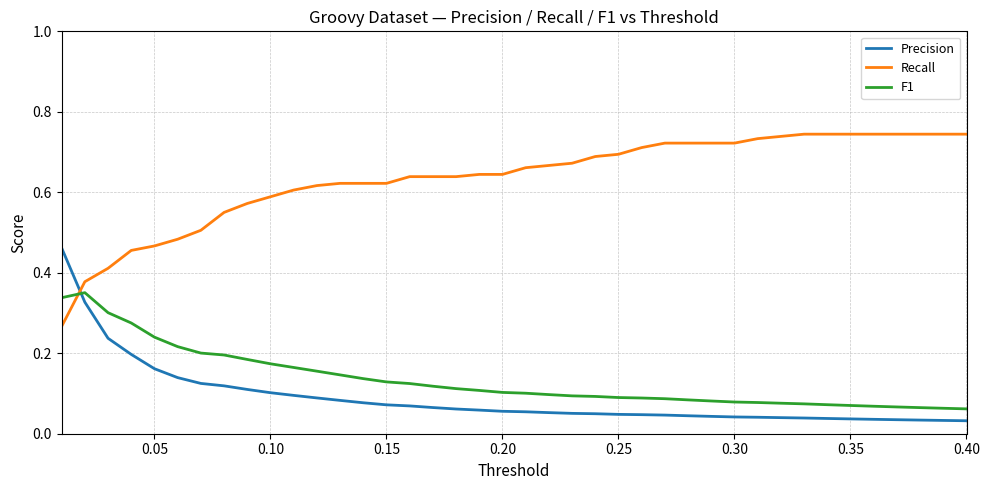

Does the chart have visible grid lines?

Yes